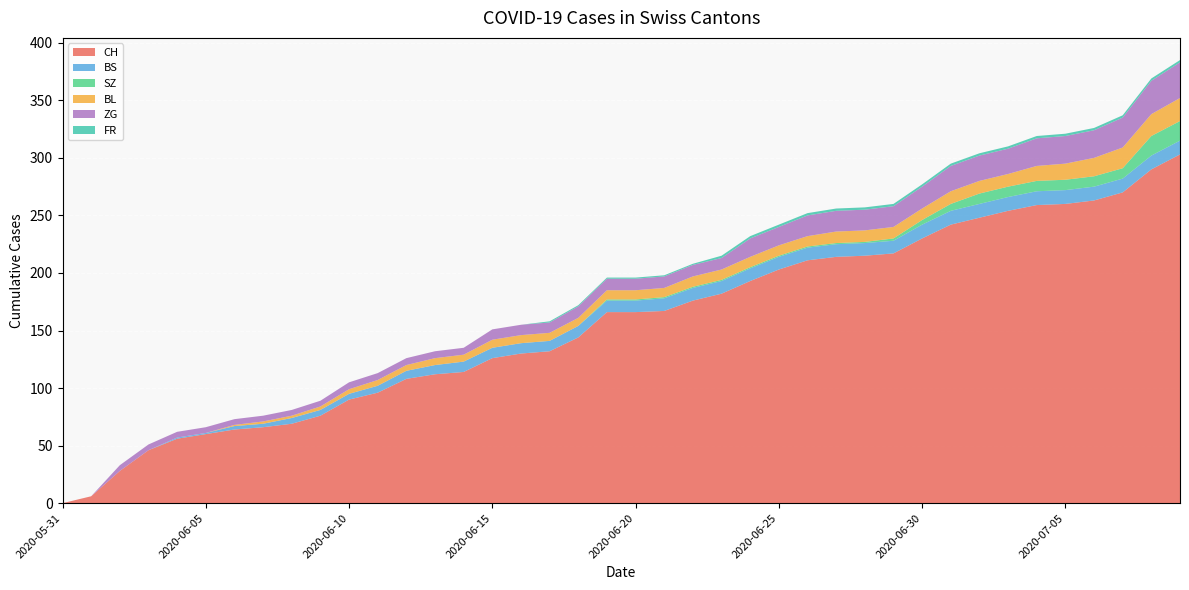

Reading left to right, extract all data points from this chart.

CH: 2020-05-31=0	2020-06-01=6	2020-06-02=28	2020-06-03=46	2020-06-04=56	2020-06-05=60	2020-06-06=64	2020-06-07=66	2020-06-08=69	2020-06-09=76	2020-06-10=90	2020-06-11=96	2020-06-12=108	2020-06-13=112	2020-06-14=114	2020-06-15=126	2020-06-16=130	2020-06-17=132	2020-06-18=144	2020-06-19=166	2020-06-20=166	2020-06-21=167	2020-06-22=176	2020-06-23=182	2020-06-24=193	2020-06-25=203	2020-06-26=211	2020-06-27=214	2020-06-28=215	2020-06-29=217	2020-06-30=230	2020-07-01=242	2020-07-02=248	2020-07-03=254	2020-07-04=259	2020-07-05=260	2020-07-06=263	2020-07-07=270	2020-07-08=290	2020-07-09=303
BS: 2020-05-31=0	2020-06-01=0	2020-06-02=0	2020-06-03=0	2020-06-04=1	2020-06-05=1	2020-06-06=3	2020-06-07=3	2020-06-08=5	2020-06-09=5	2020-06-10=5	2020-06-11=6	2020-06-12=7	2020-06-13=8	2020-06-14=9	2020-06-15=9	2020-06-16=9	2020-06-17=9	2020-06-18=10	2020-06-19=10	2020-06-20=10	2020-06-21=11	2020-06-22=11	2020-06-23=11	2020-06-24=11	2020-06-25=11	2020-06-26=11	2020-06-27=11	2020-06-28=11	2020-06-29=11	2020-06-30=12	2020-07-01=12	2020-07-02=12	2020-07-03=12	2020-07-04=12	2020-07-05=12	2020-07-06=12	2020-07-07=12	2020-07-08=12	2020-07-09=12
SZ: 2020-05-31=0	2020-06-01=0	2020-06-02=0	2020-06-03=0	2020-06-04=0	2020-06-05=0	2020-06-06=0	2020-06-07=0	2020-06-08=0	2020-06-09=0	2020-06-10=0	2020-06-11=0	2020-06-12=0	2020-06-13=0	2020-06-14=0	2020-06-15=0	2020-06-16=0	2020-06-17=0	2020-06-18=0	2020-06-19=1	2020-06-20=1	2020-06-21=1	2020-06-22=1	2020-06-23=1	2020-06-24=1	2020-06-25=1	2020-06-26=1	2020-06-27=1	2020-06-28=1	2020-06-29=2	2020-06-30=4	2020-07-01=6	2020-07-02=9	2020-07-03=9	2020-07-04=9	2020-07-05=9	2020-07-06=9	2020-07-07=9	2020-07-08=17	2020-07-09=17
BL: 2020-05-31=0	2020-06-01=0	2020-06-02=0	2020-06-03=0	2020-06-04=0	2020-06-05=0	2020-06-06=1	2020-06-07=2	2020-06-08=2	2020-06-09=3	2020-06-10=4	2020-06-11=5	2020-06-12=5	2020-06-13=6	2020-06-14=6	2020-06-15=7	2020-06-16=7	2020-06-17=7	2020-06-18=7	2020-06-19=8	2020-06-20=8	2020-06-21=8	2020-06-22=9	2020-06-23=9	2020-06-24=9	2020-06-25=9	2020-06-26=9	2020-06-27=10	2020-06-28=10	2020-06-29=10	2020-06-30=10	2020-07-01=11	2020-07-02=11	2020-07-03=11	2020-07-04=13	2020-07-05=14	2020-07-06=16	2020-07-07=18	2020-07-08=19	2020-07-09=20
ZG: 2020-05-31=0	2020-06-01=0	2020-06-02=5	2020-06-03=5	2020-06-04=5	2020-06-05=5	2020-06-06=5	2020-06-07=5	2020-06-08=5	2020-06-09=5	2020-06-10=6	2020-06-11=6	2020-06-12=6	2020-06-13=6	2020-06-14=6	2020-06-15=9	2020-06-16=9	2020-06-17=9	2020-06-18=10	2020-06-19=10	2020-06-20=10	2020-06-21=10	2020-06-22=10	2020-06-23=10	2020-06-24=16	2020-06-25=16	2020-06-26=18	2020-06-27=18	2020-06-28=18	2020-06-29=18	2020-06-30=19	2020-07-01=22	2020-07-02=22	2020-07-03=22	2020-07-04=24	2020-07-05=24	2020-07-06=24	2020-07-07=26	2020-07-08=29	2020-07-09=31
FR: 2020-05-31=0	2020-06-01=0	2020-06-02=0	2020-06-03=0	2020-06-04=0	2020-06-05=0	2020-06-06=0	2020-06-07=0	2020-06-08=0	2020-06-09=0	2020-06-10=0	2020-06-11=0	2020-06-12=0	2020-06-13=0	2020-06-14=0	2020-06-15=0	2020-06-16=0	2020-06-17=1	2020-06-18=1	2020-06-19=1	2020-06-20=1	2020-06-21=1	2020-06-22=1	2020-06-23=2	2020-06-24=2	2020-06-25=2	2020-06-26=2	2020-06-27=2	2020-06-28=2	2020-06-29=2	2020-06-30=2	2020-07-01=2	2020-07-02=2	2020-07-03=2	2020-07-04=2	2020-07-05=2	2020-07-06=2	2020-07-07=2	2020-07-08=2	2020-07-09=2